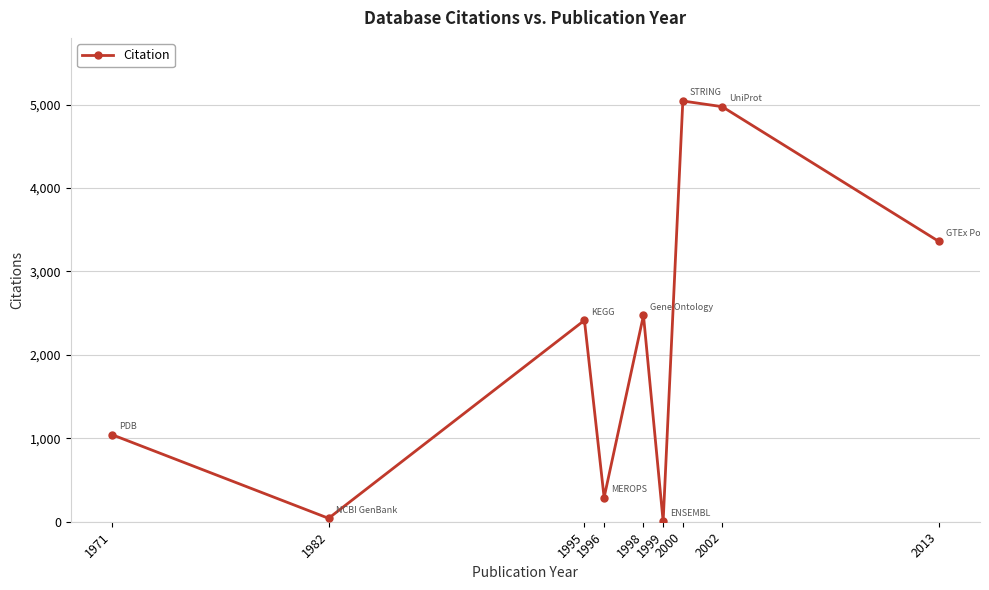

What is the sum of the values at 1971 and 2002?

6018